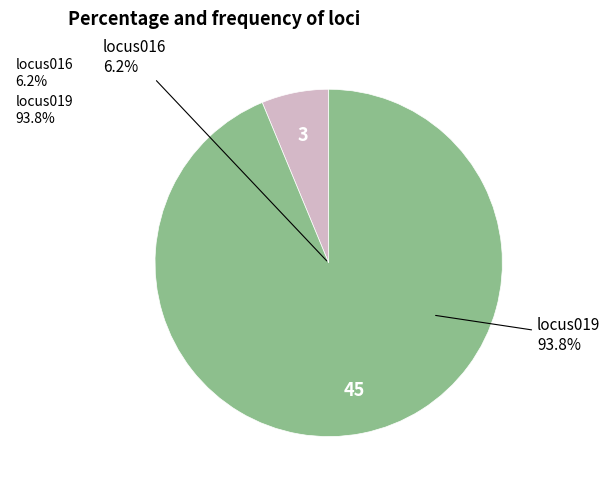

To the nearest percent, what percentage of the pie is locus016?

6%